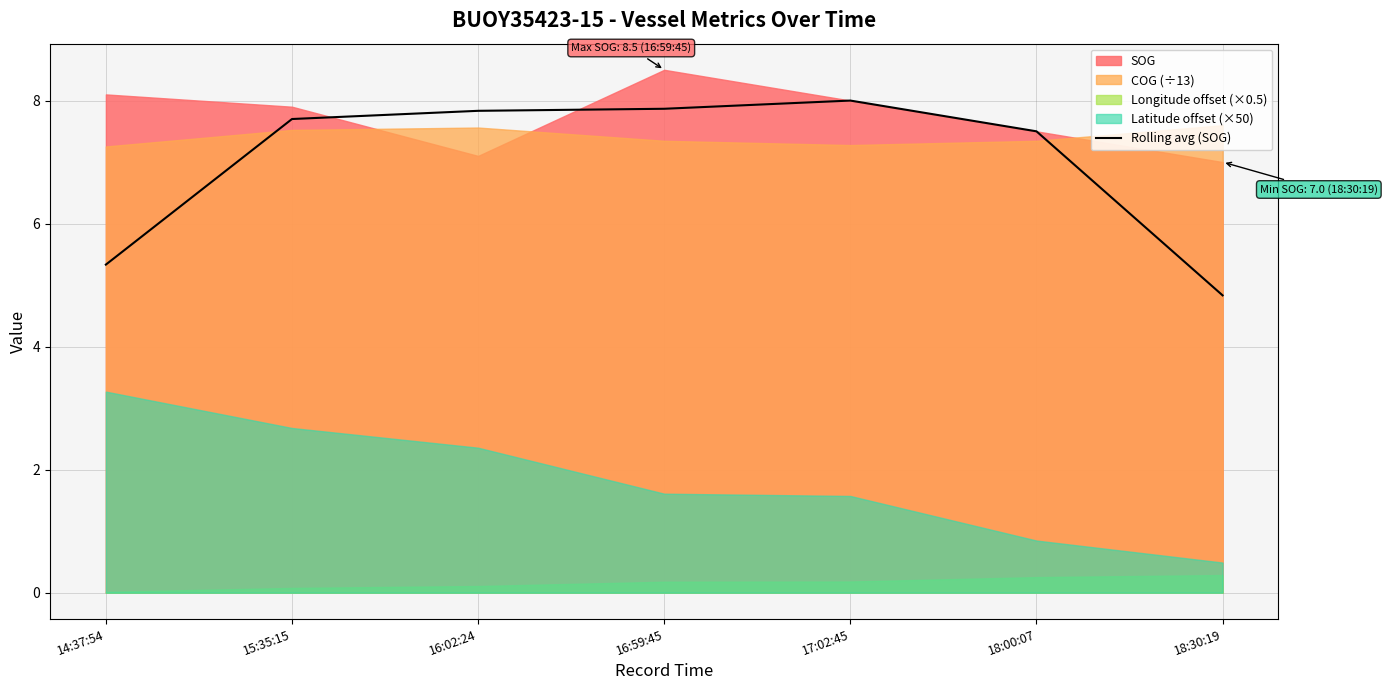

Where is the first local maximum?

17:02:45